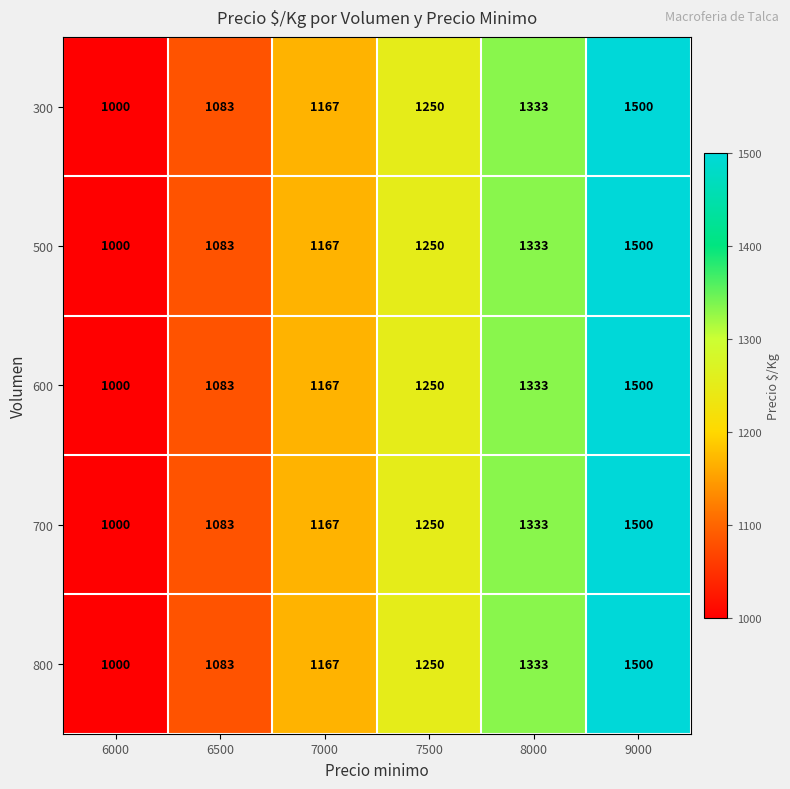

Count the 500 values in the range 1083 to 1333.

4